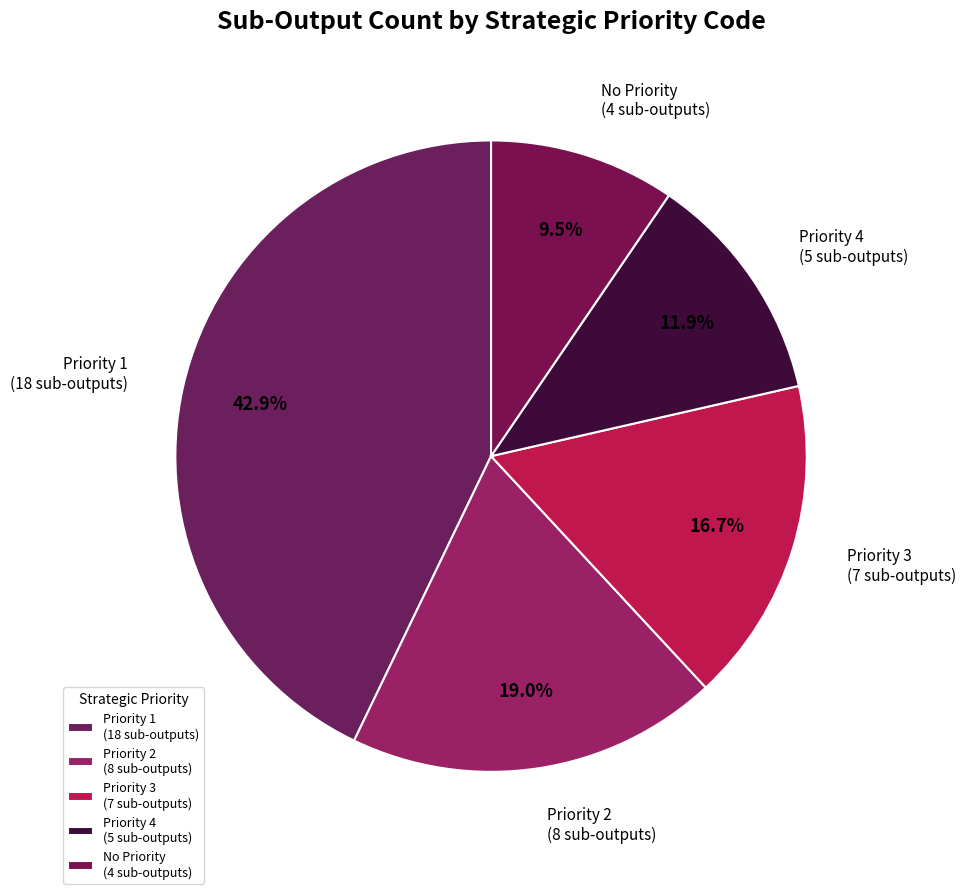

How many segments does this pie chart have?

5